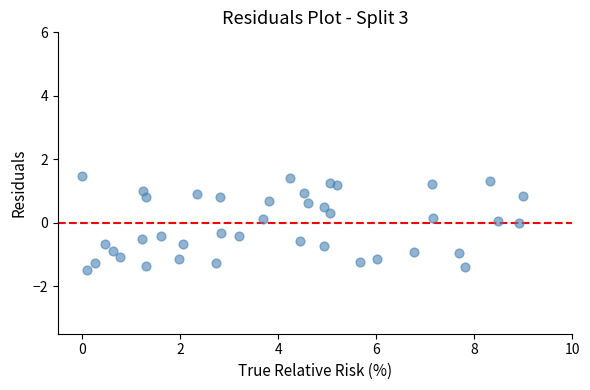

What is the range of Y values (max minus min)?

2.9